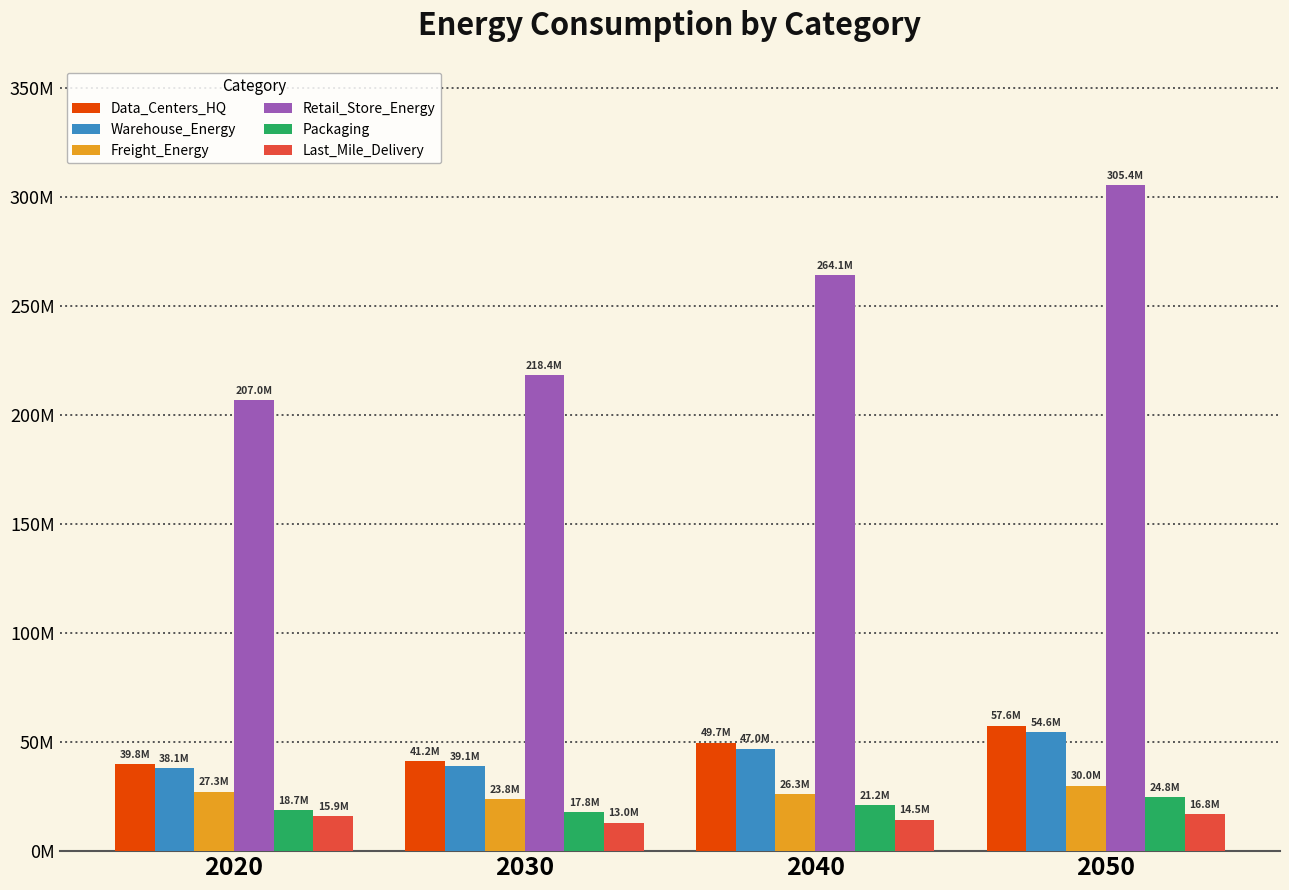

True or false: Warehouse_Energy has a value of 54573429.7 at 2050.

True